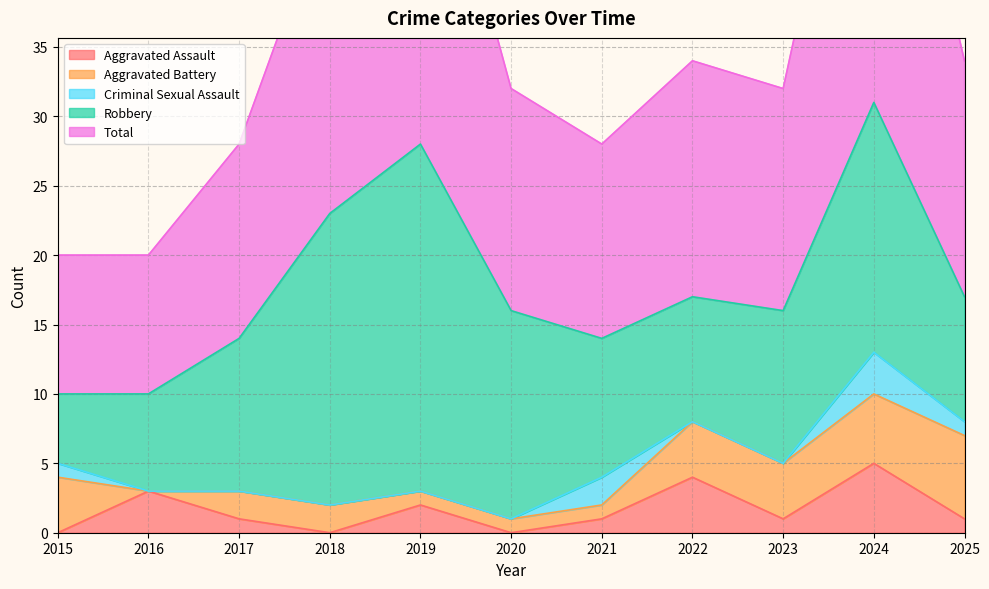

True or false: Total has more than 0 points higher than both neighbors.

True